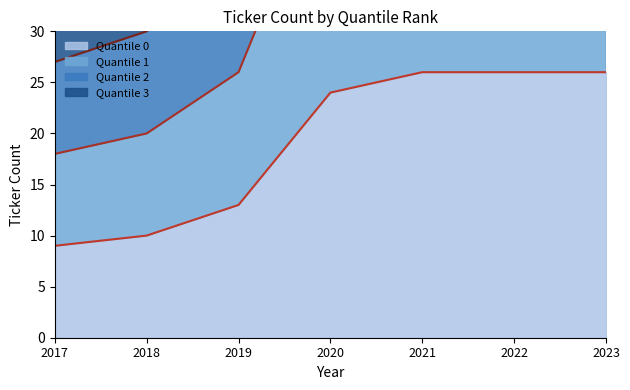

Reading left to right, list all the values displayed in this chart.

Quantile 0: 2017=9	2018=10	2019=13	2020=24	2021=26	2022=26	2023=26
Quantile 1: 2017=18	2018=20	2019=26	2020=48	2021=51	2022=51	2023=51
Quantile 2: 2017=27	2018=30	2019=38	2020=71	2021=76	2022=76	2023=76
Quantile 3: 2017=36	2018=40	2019=51	2020=95	2021=101	2022=102	2023=102